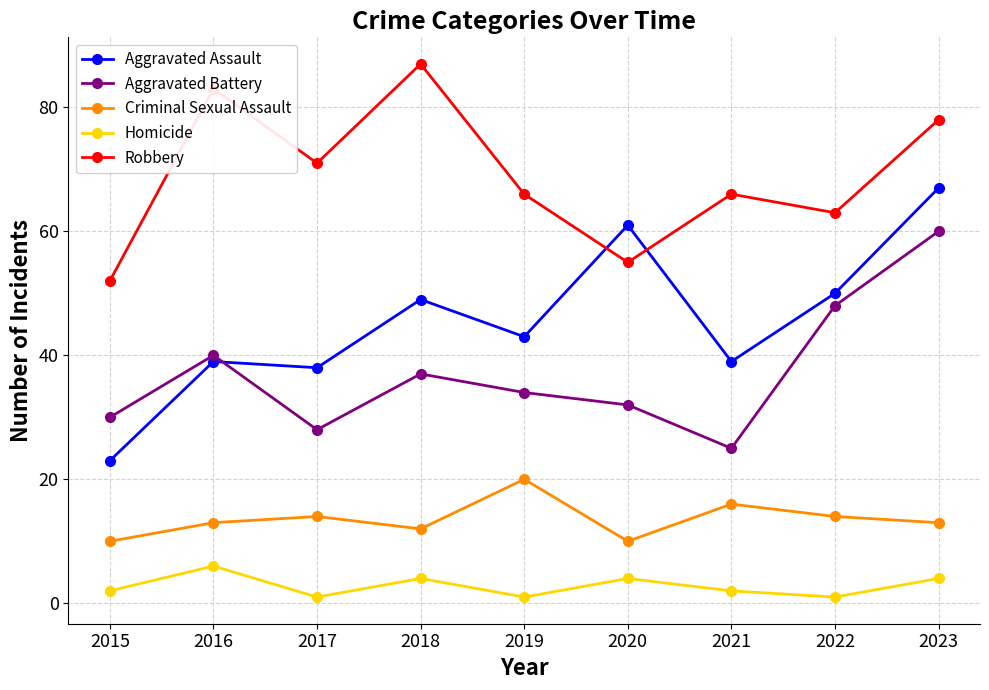

What is the value of the Aggravated Assault point at the 4th from the left?

49